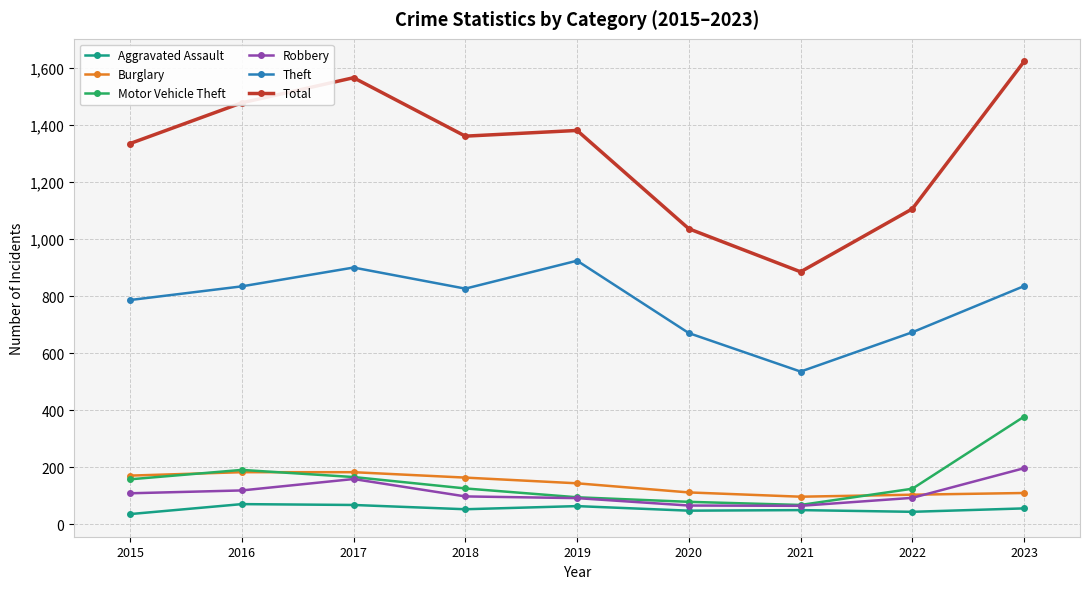

What value does the Burglary series have at 2017?

182